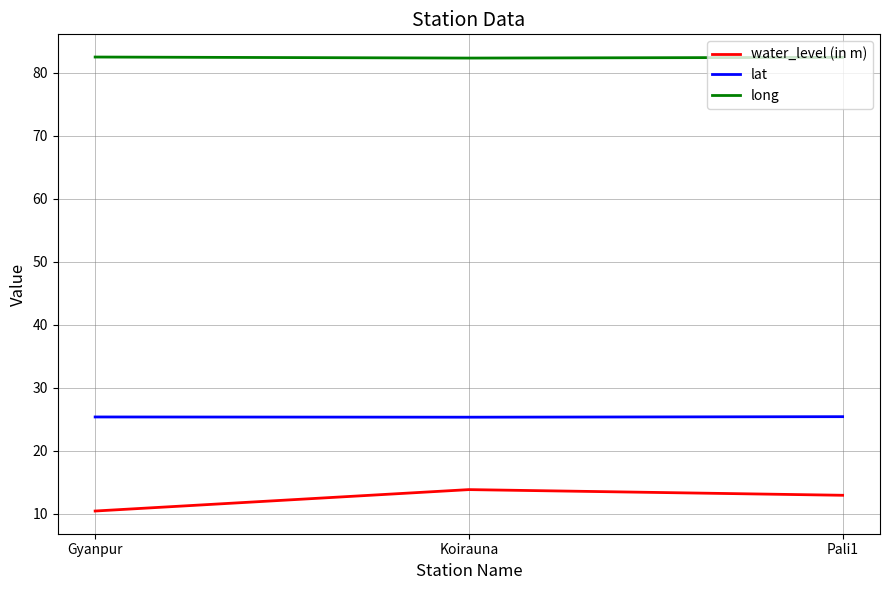

List the series in order of their peak value, lowest first.

water_level (in m), lat, long